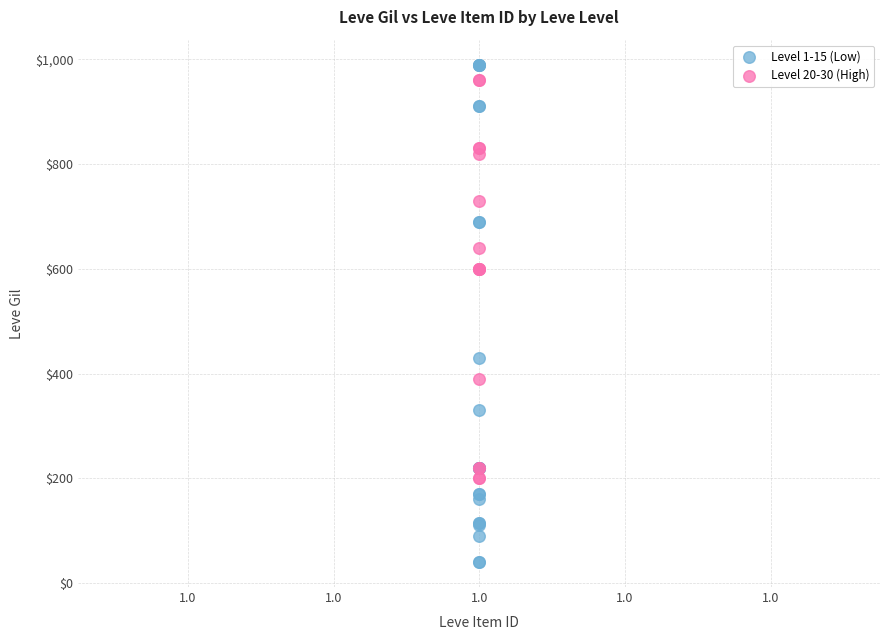

Which series has the largest Y range (max minus min)?

Level 1-15 (Low)